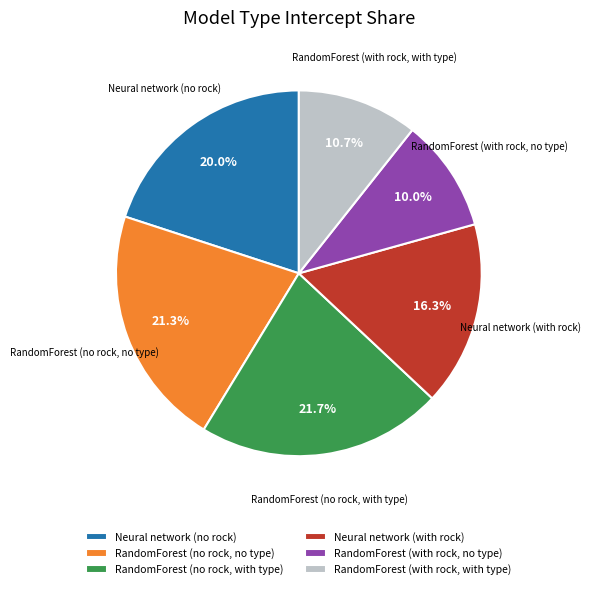

To the nearest percent, what is the average slice percentage?

17%